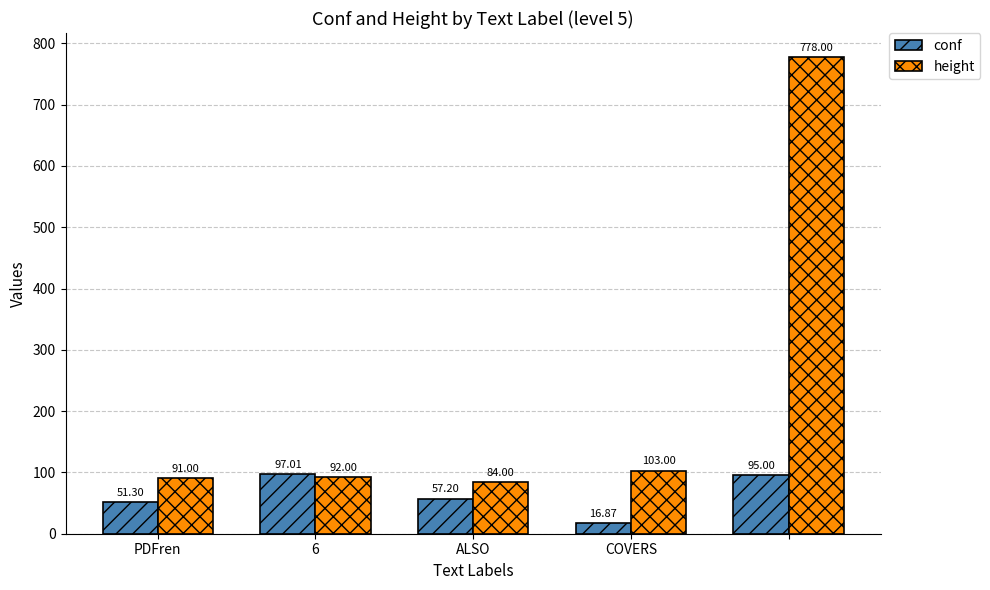

Which series has the widest spread of values?

height